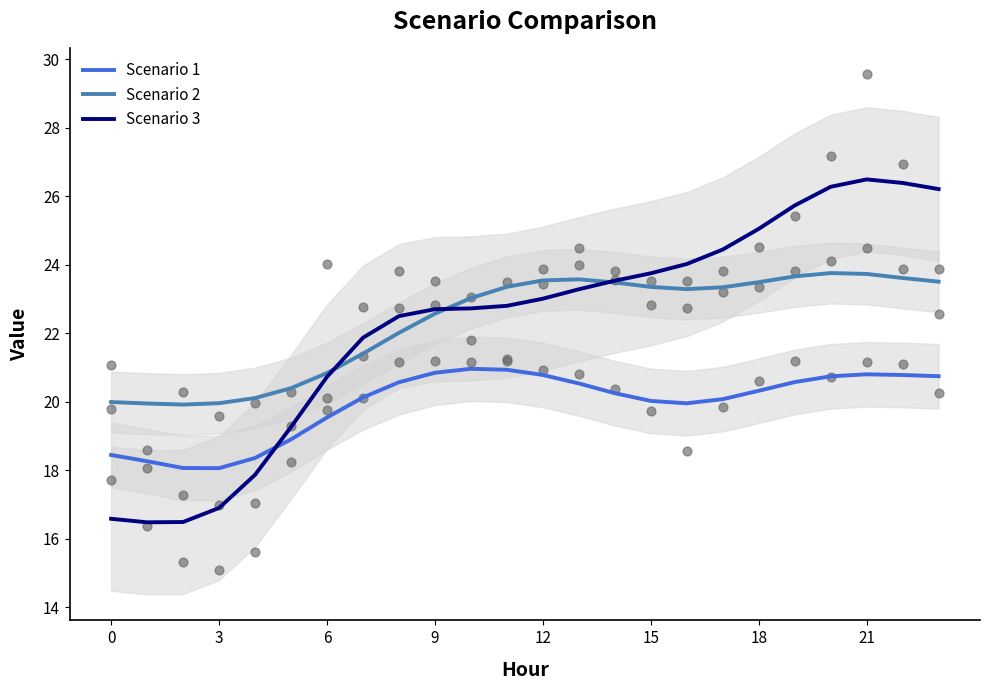

Which series contains the lowest Y value?

Scenario 3